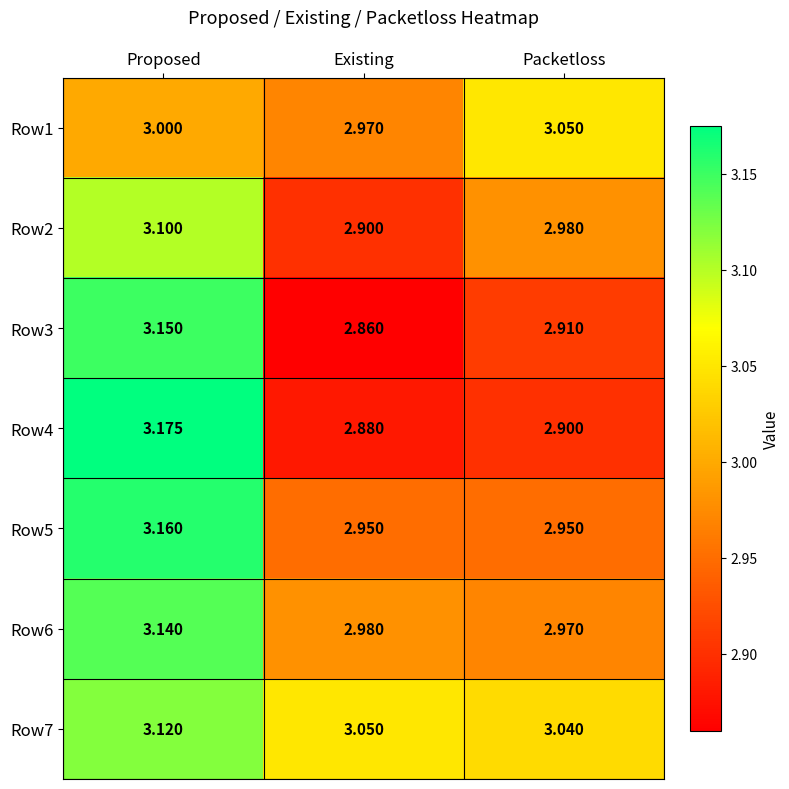

How many distinct data groups are displayed?

7